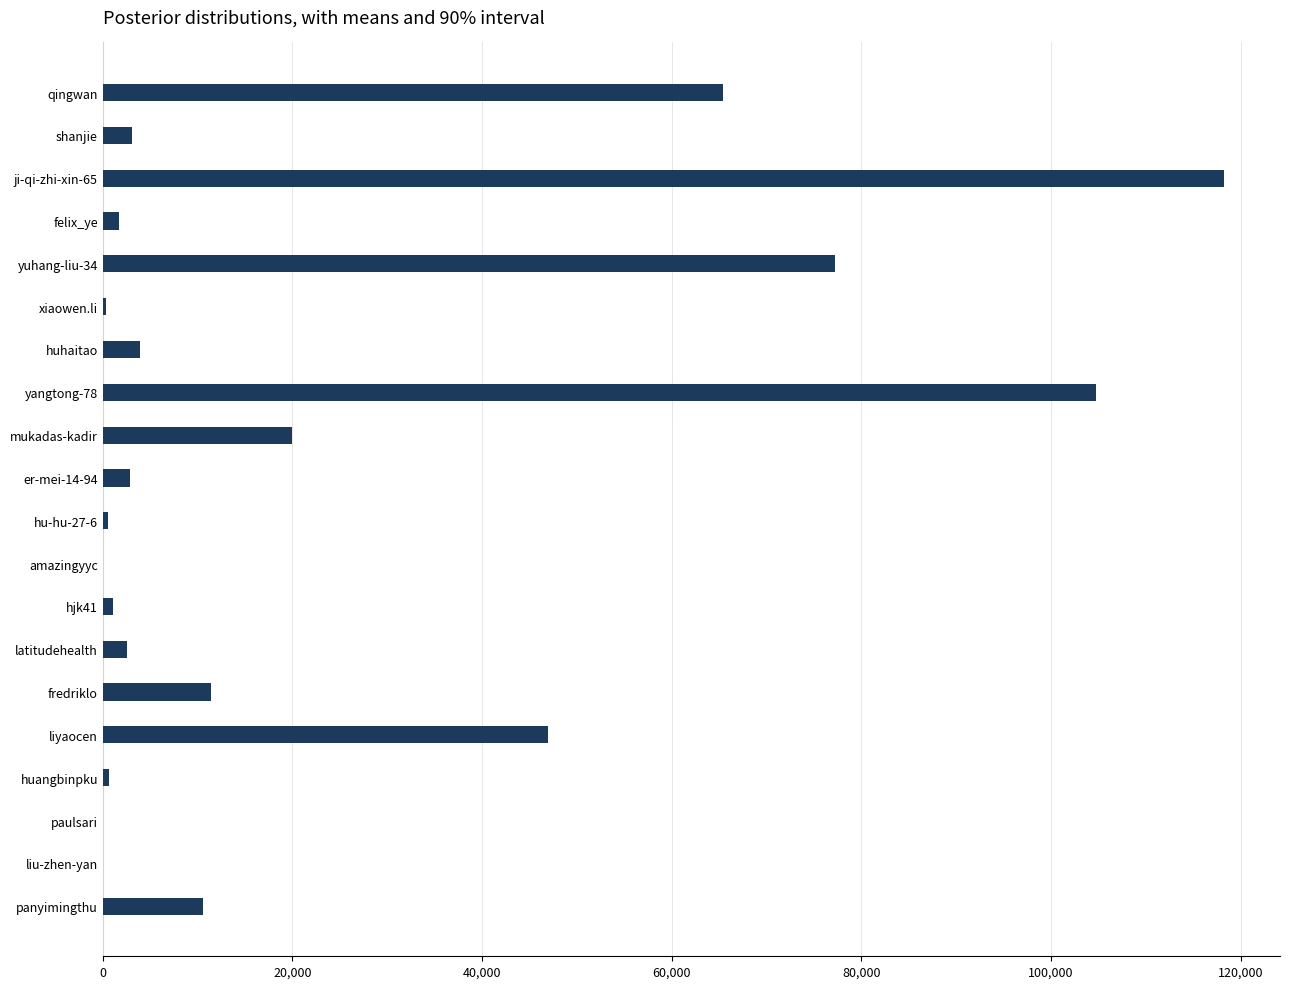

Are the bars grouped side by side (vs. stacked)?

No